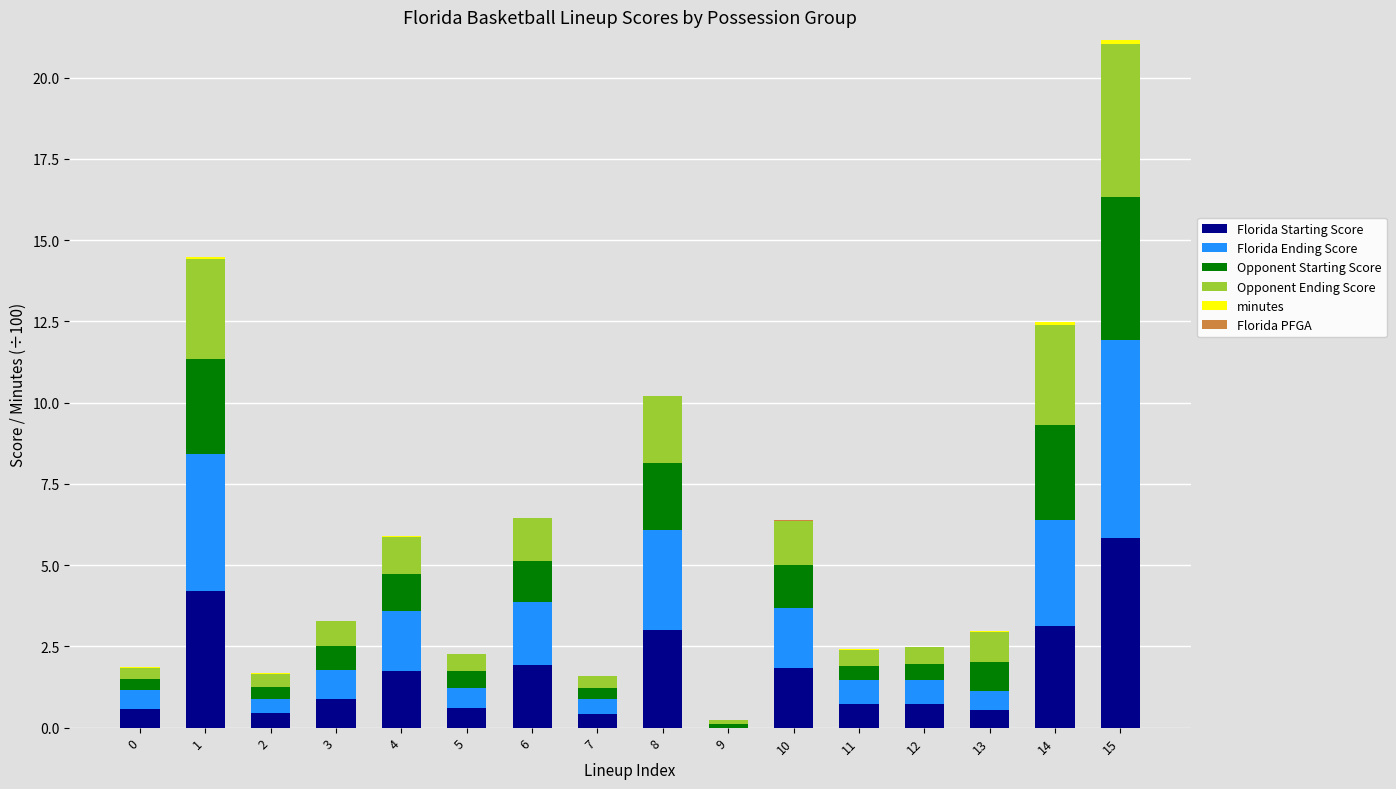

How many series are shown in this chart?

6